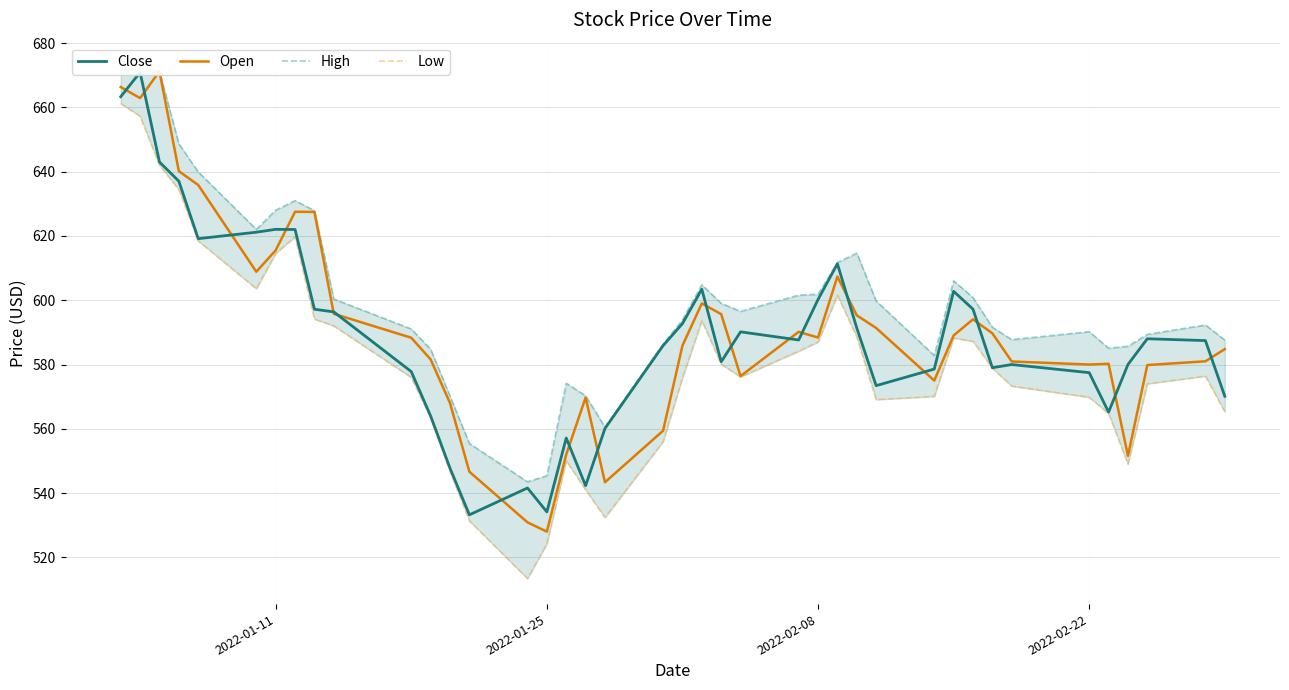

True or false: Close has more than 0 interior local peaks.

True